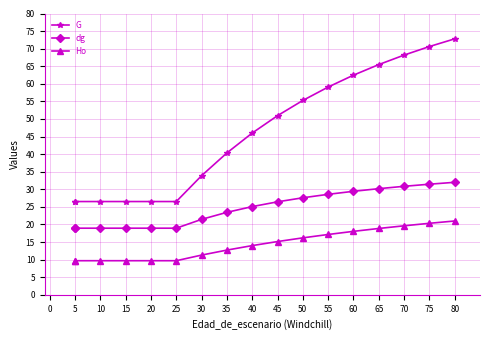

What is the sum of the G values at 20 and 5?

53.0